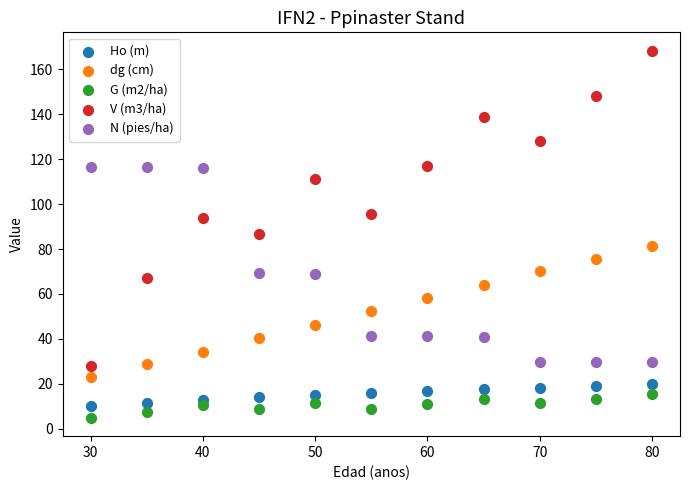

Which series reaches the maximum Y coordinate?

V (m3/ha)